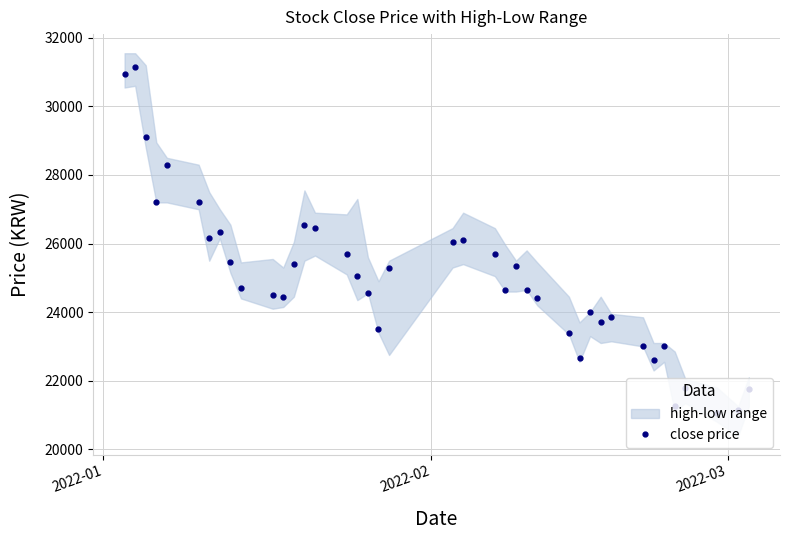

Reading left to right, list all the values displayed in this chart.

30950	31150	29100	27200	28300	27200	26150	26350	25450	24700	24500	24450	25400	26550	26450	25700	25050	24550	23500	25300	26050	26100	25700	24650	25350	24650	24400	23400	22650	24000	23700	23850	23000	22600	23000	21250	21800	21050	21150	21750